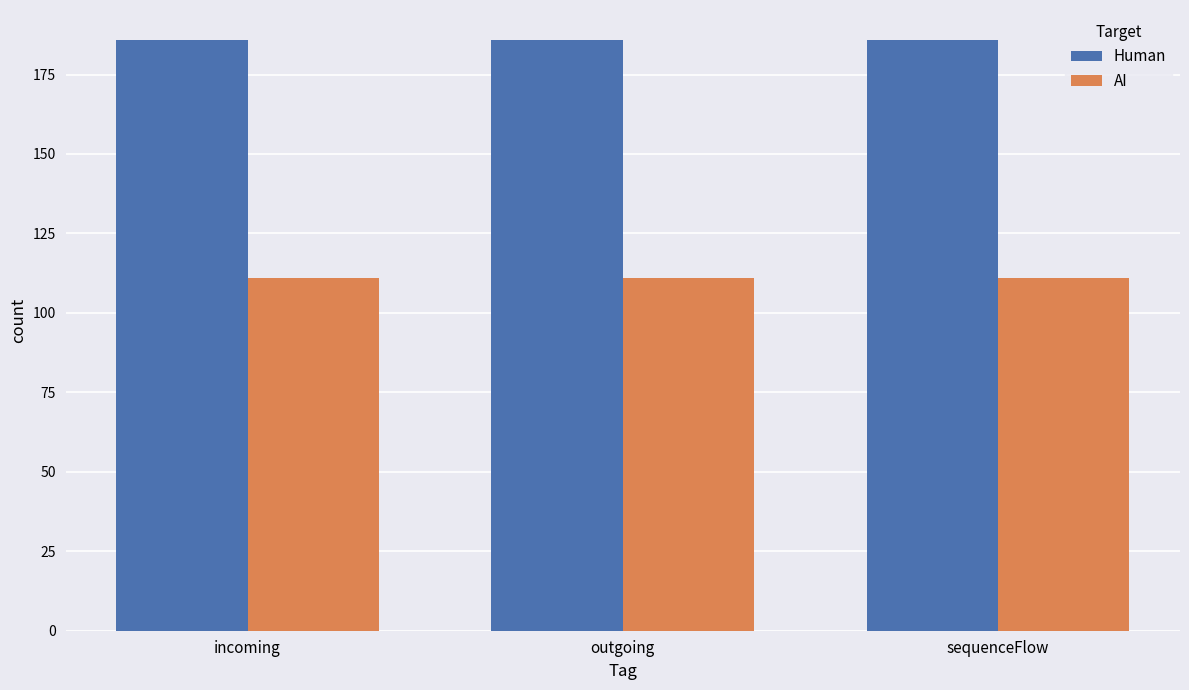

What position from the right is sequenceFlow?

1